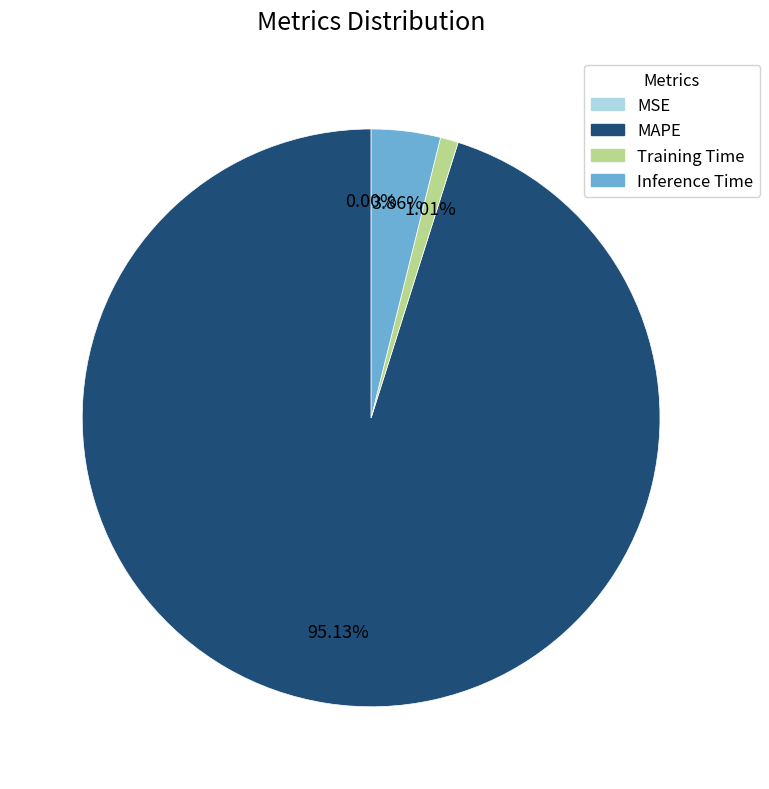

What is the largest slice in the pie chart?

MAPE